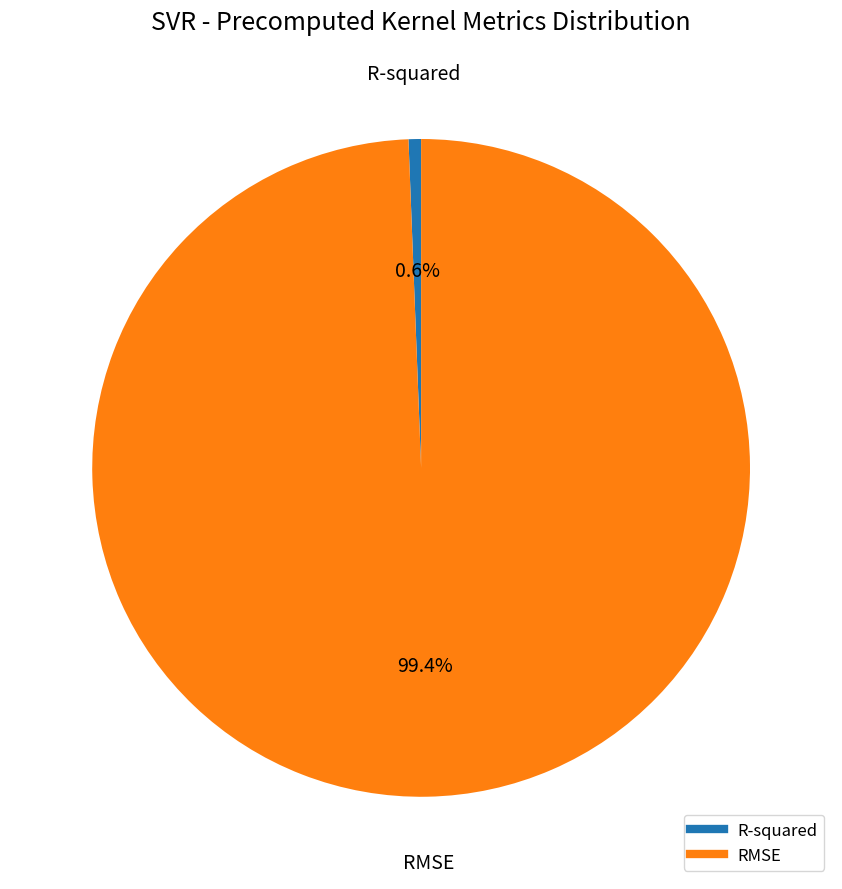

Which has a higher value, R-squared or RMSE?

RMSE